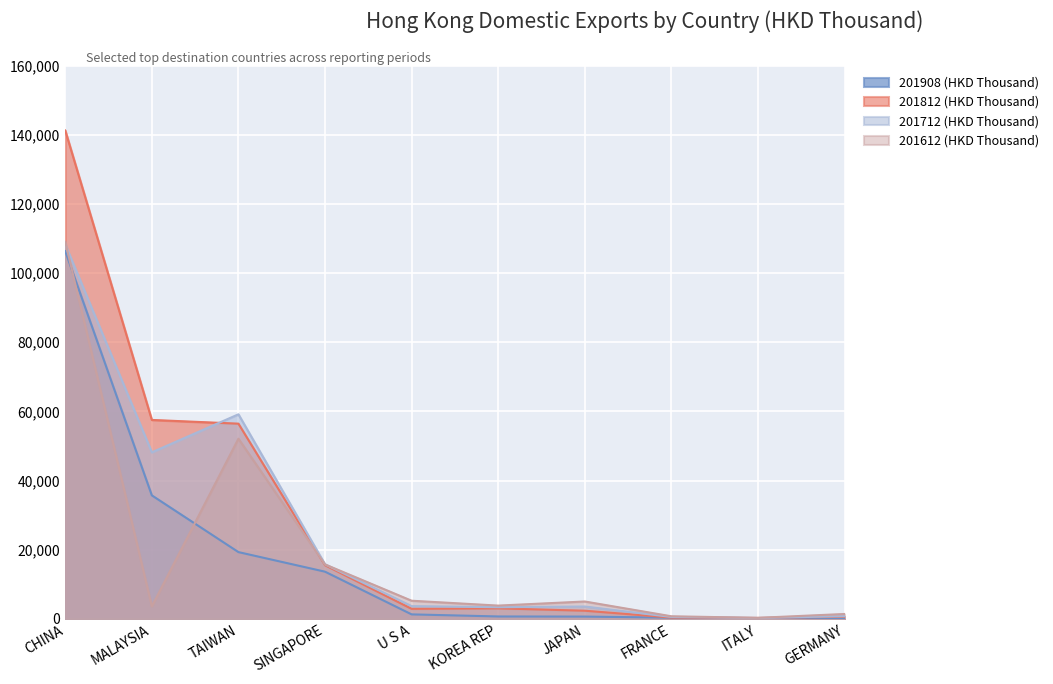

The 201612 (HKD Thousand) series shows 3843.0 at KOREA REP. True or false?

True